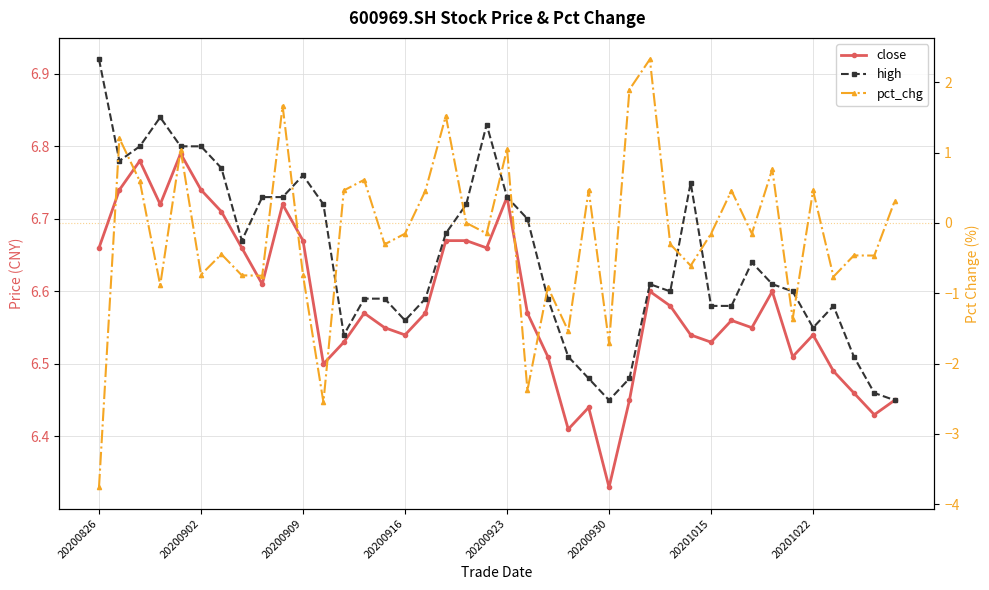

What is the highest value of the close series?

6.8